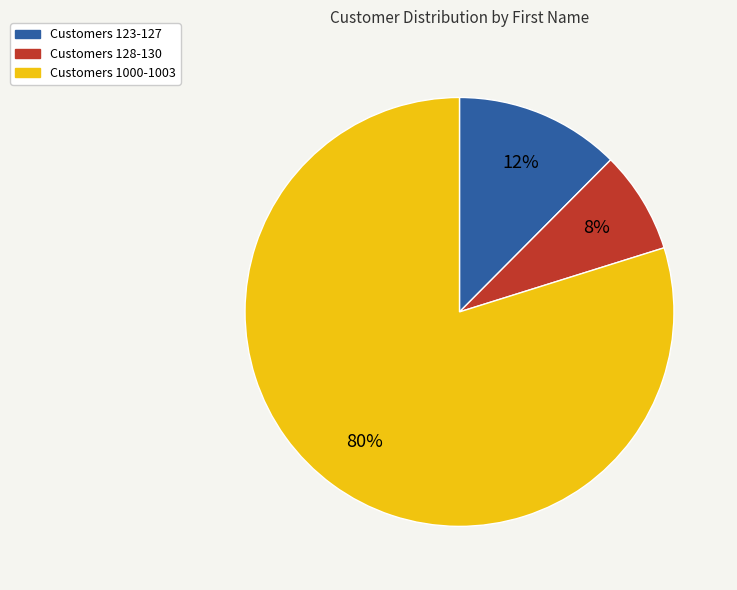

Combined, do Customers 128-130 and Customers 123-127 account for over 50%?

No